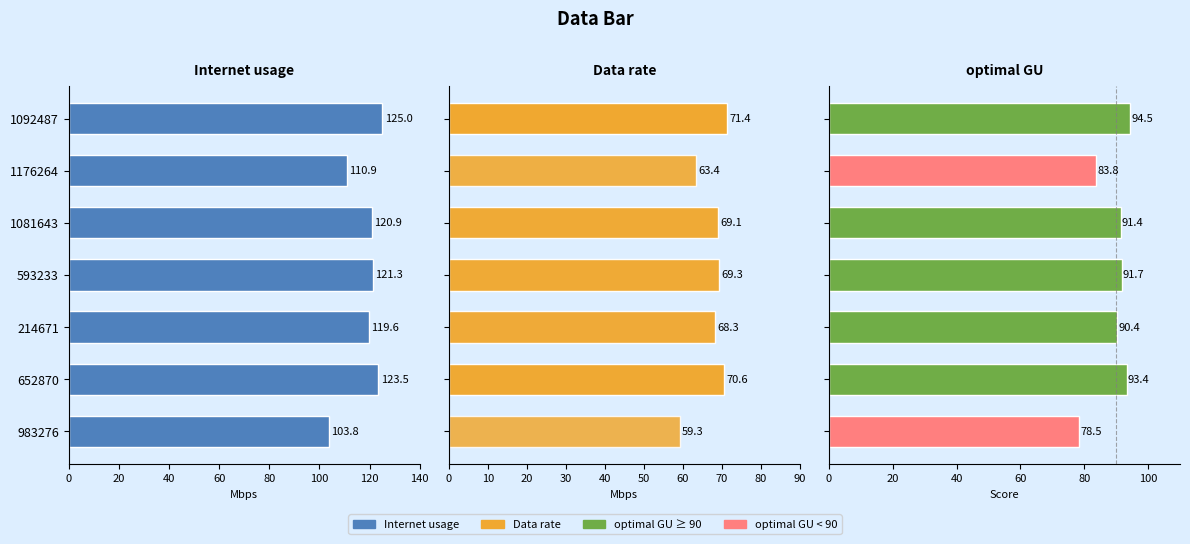

What is the average value of the Internet usage series?

117.8